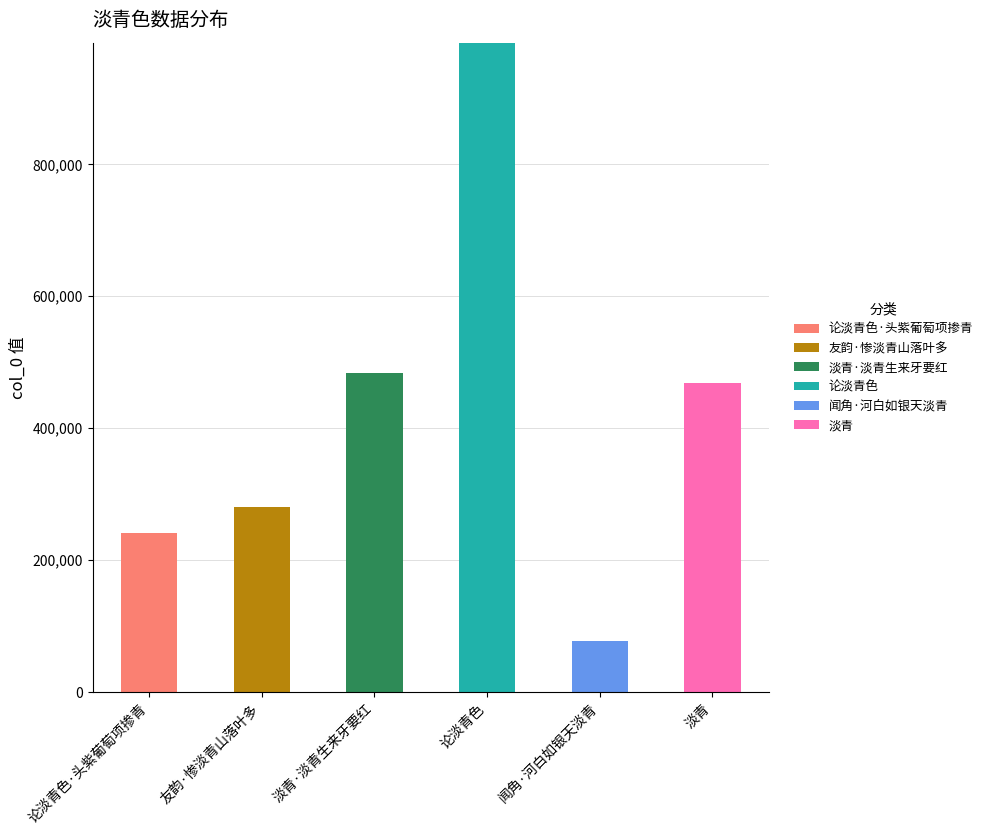

What is the total value across all series at 论淡青色·头紫葡萄项掺青?

241366